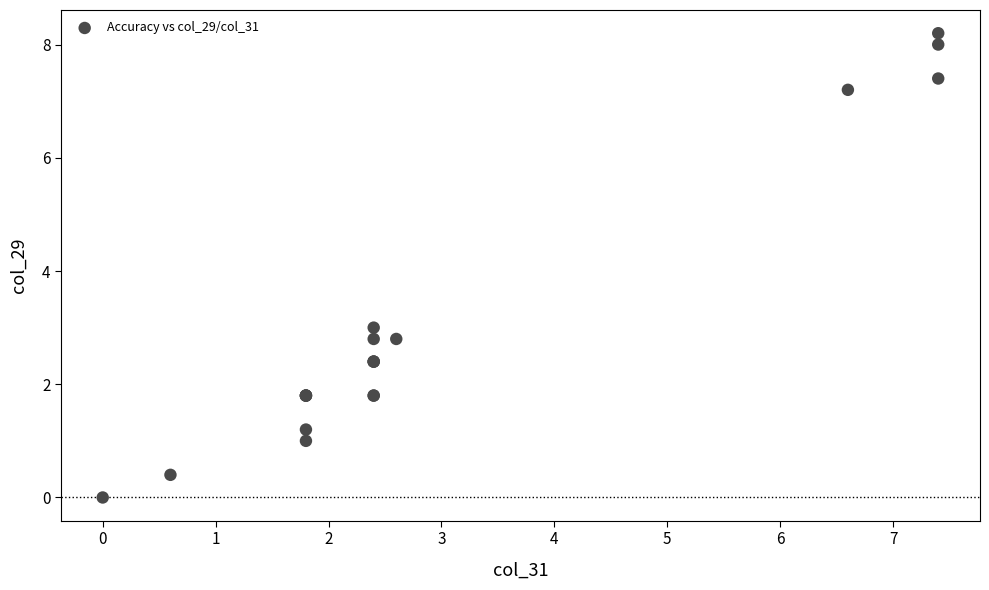

What Y value in the scatter plot is closest to 4?

3.0